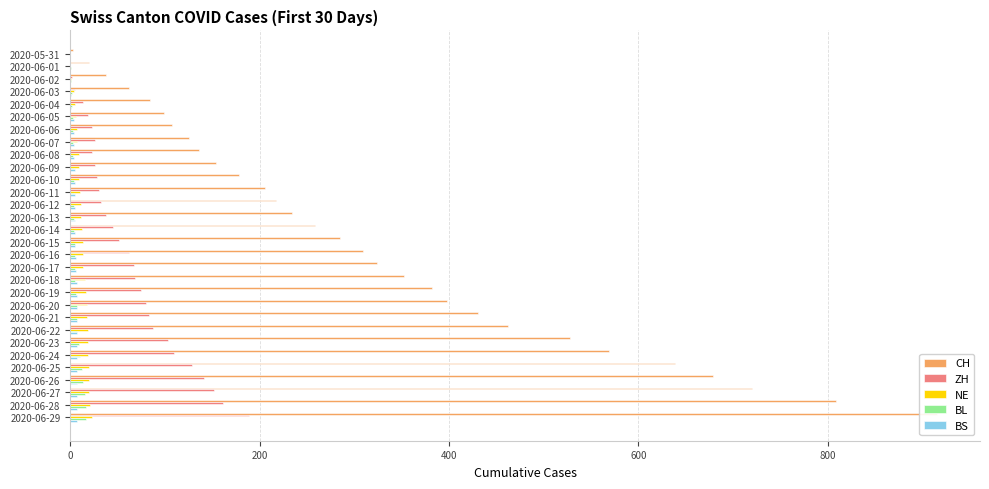

The value of BL at 2020-06-29 is 17. True or false?

True